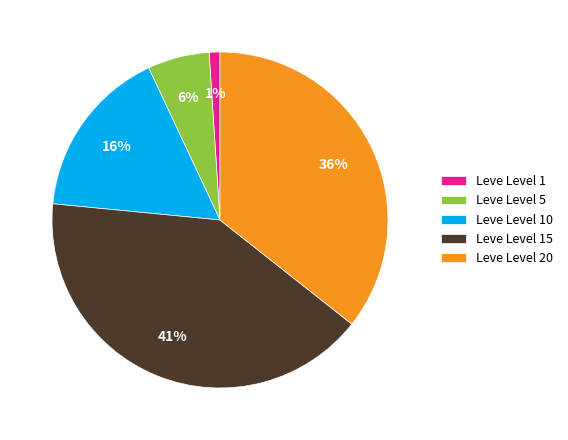

Between Leve Level 1 and Leve Level 5, which is larger?

Leve Level 5